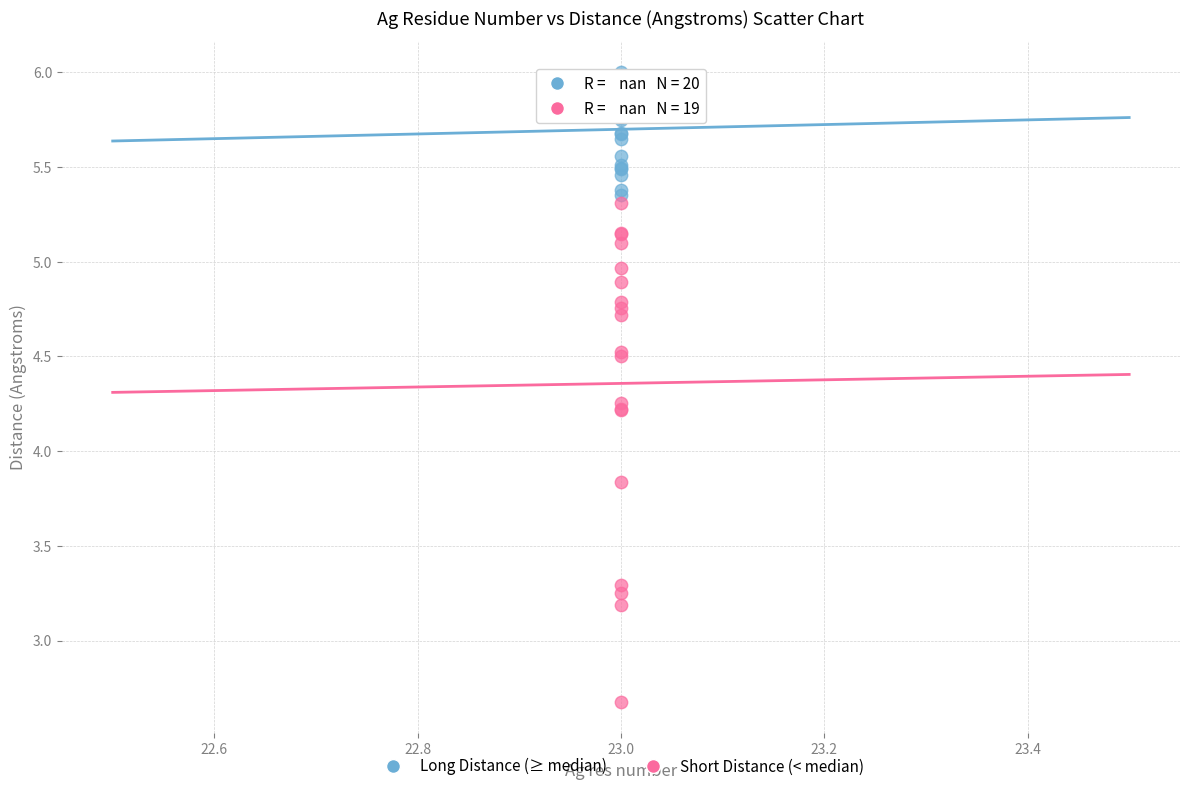

Which series has the widest spread of Y values?

Short Distance (< median)